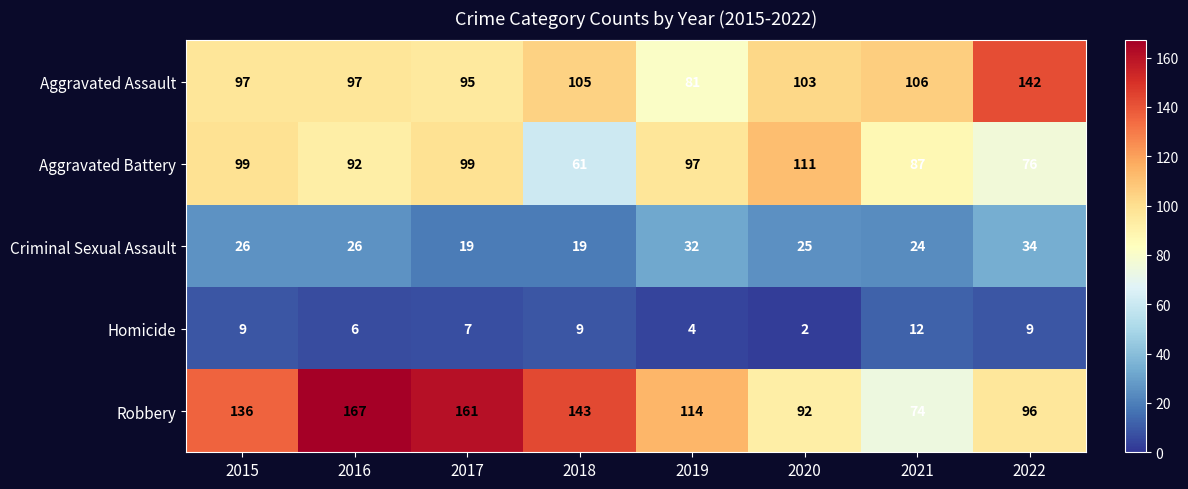

What is the total value across all series at 2021?

303